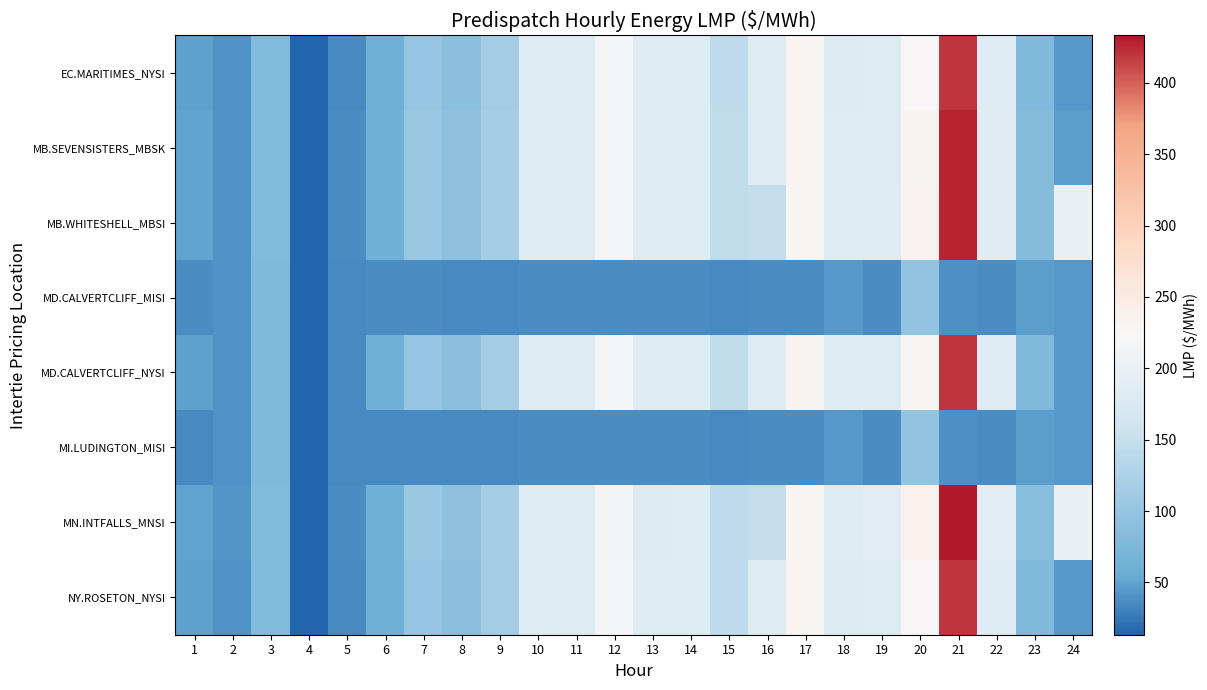

Between 10 and 23, which series saw the biggest shift?

EC.MARITIMES_NYSI